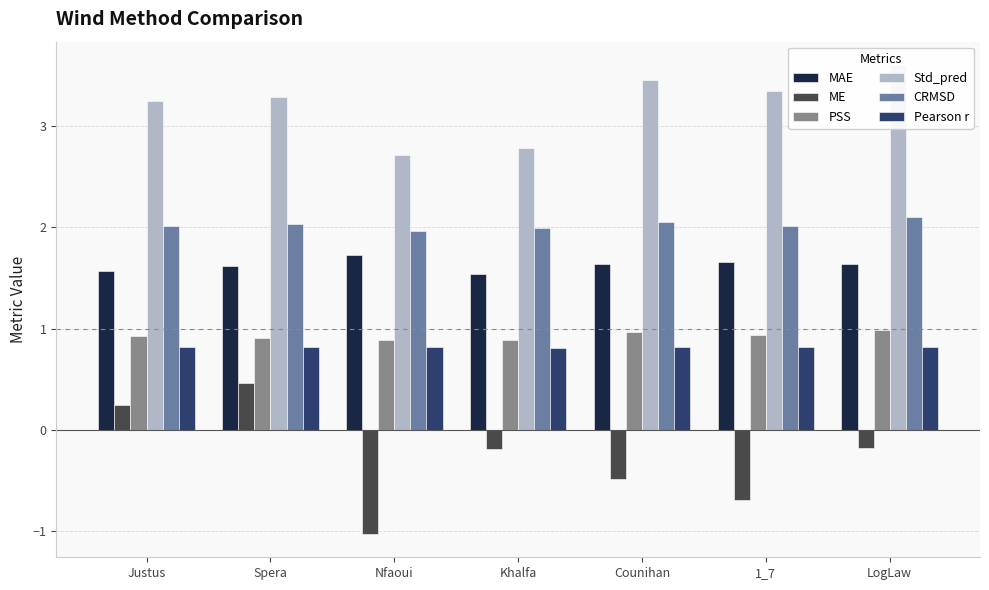

List the labels in order of Std_pred value, smallest first.

Nfaoui, Khalfa, Justus, Spera, 1_7, Counihan, LogLaw